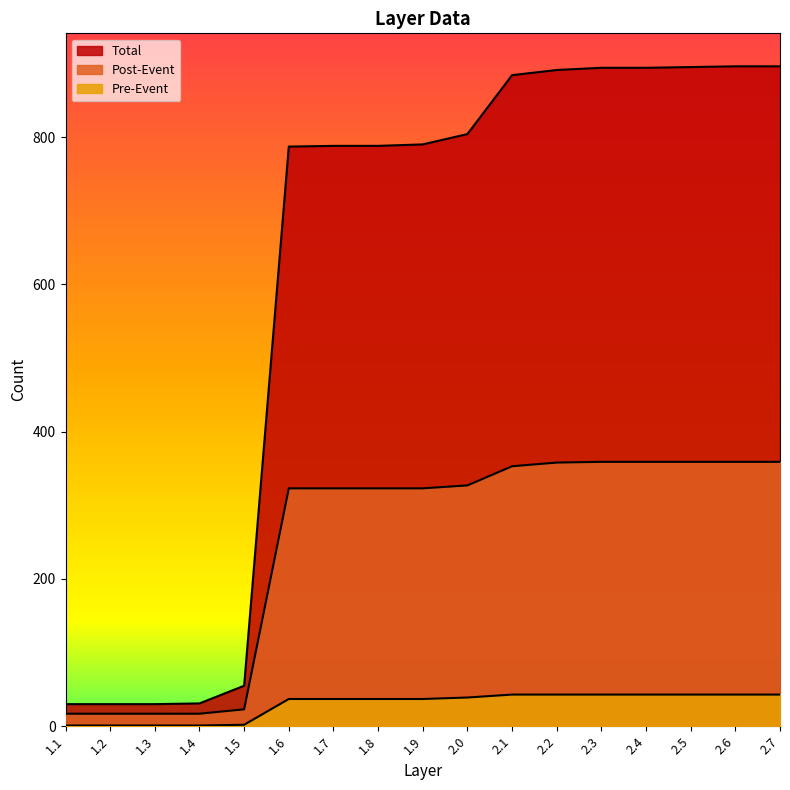

True or false: Post-Event and Pre-Event cross at least once.

False